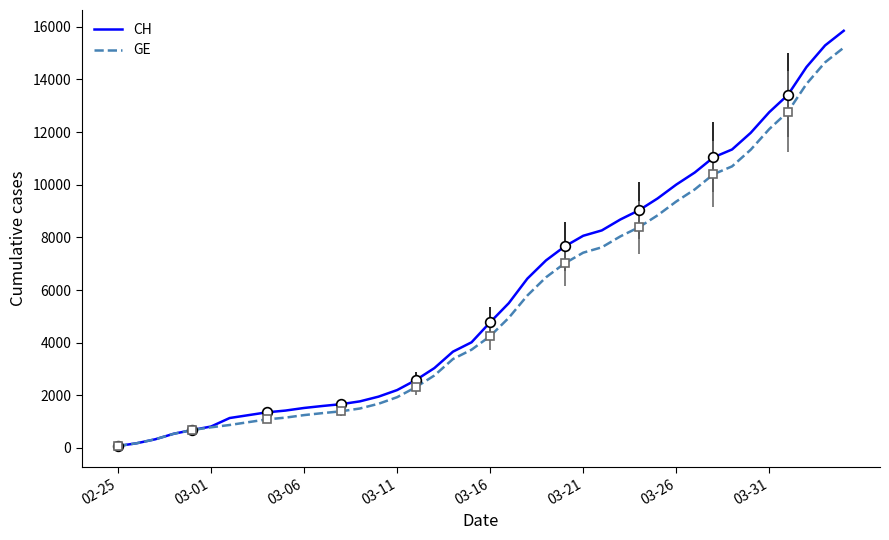

True or false: CH and GE intersect in this chart.

False